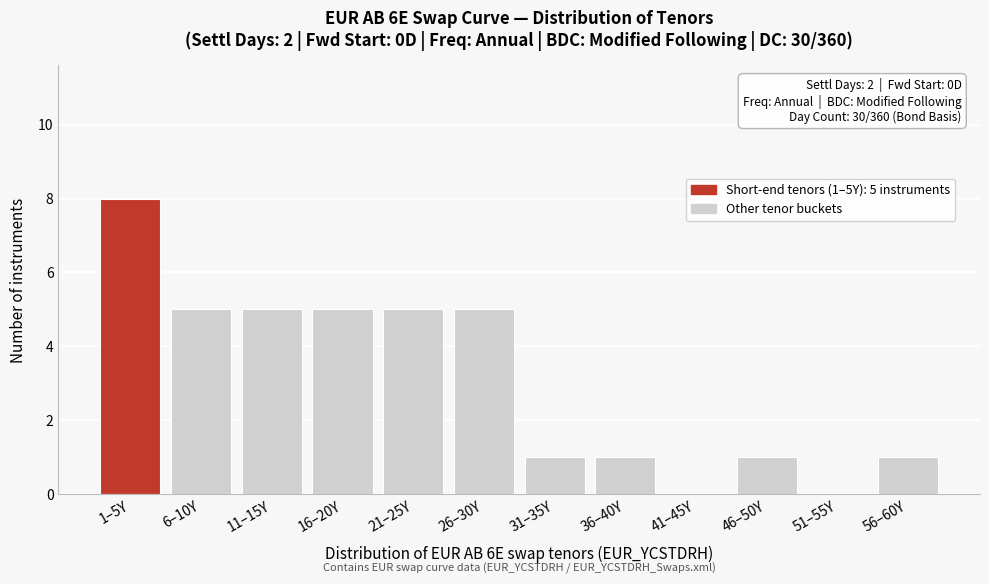

Reading left to right, extract all data points from this chart.

1–5Y=8	6–10Y=5	11–15Y=5	16–20Y=5	21–25Y=5	26–30Y=5	31–35Y=1	36–40Y=1	41–45Y=0	46–50Y=1	51–55Y=0	56–60Y=1